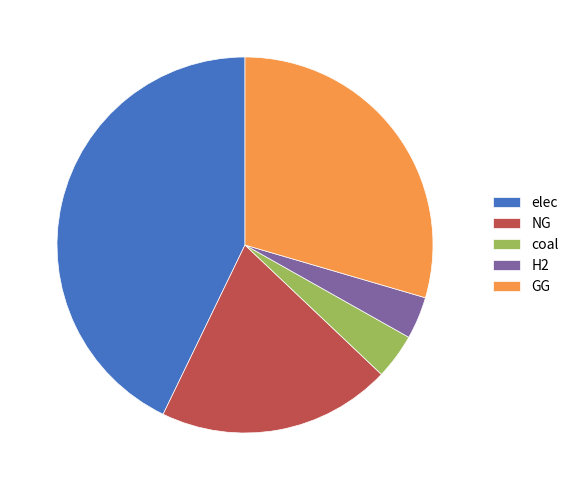

The coal slice represents 4% of the pie. True or false?

True